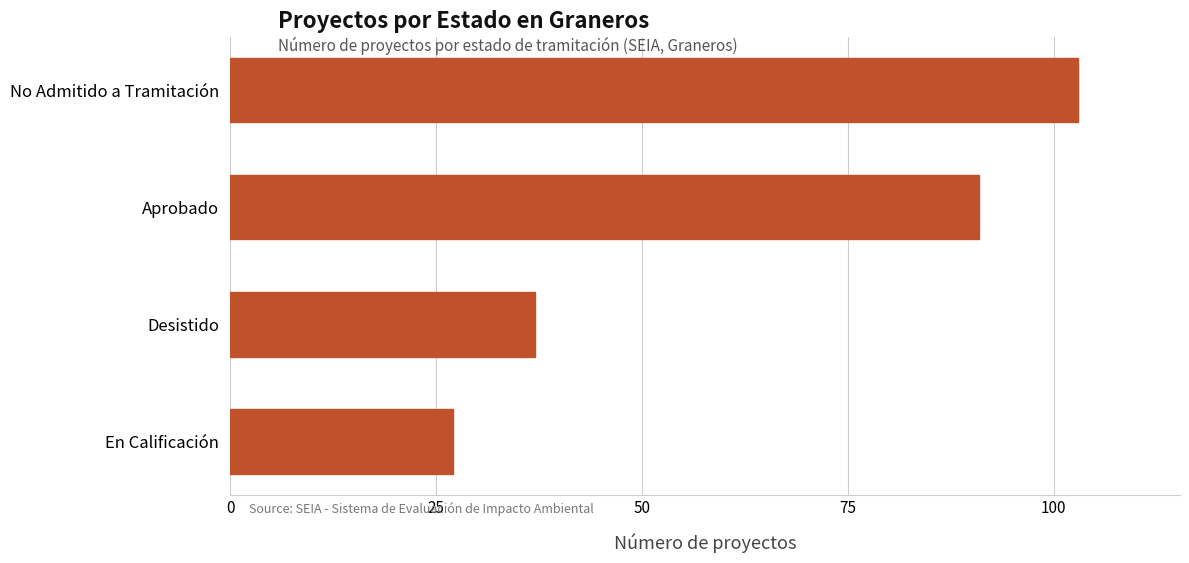

How many data points are less than 91?

2